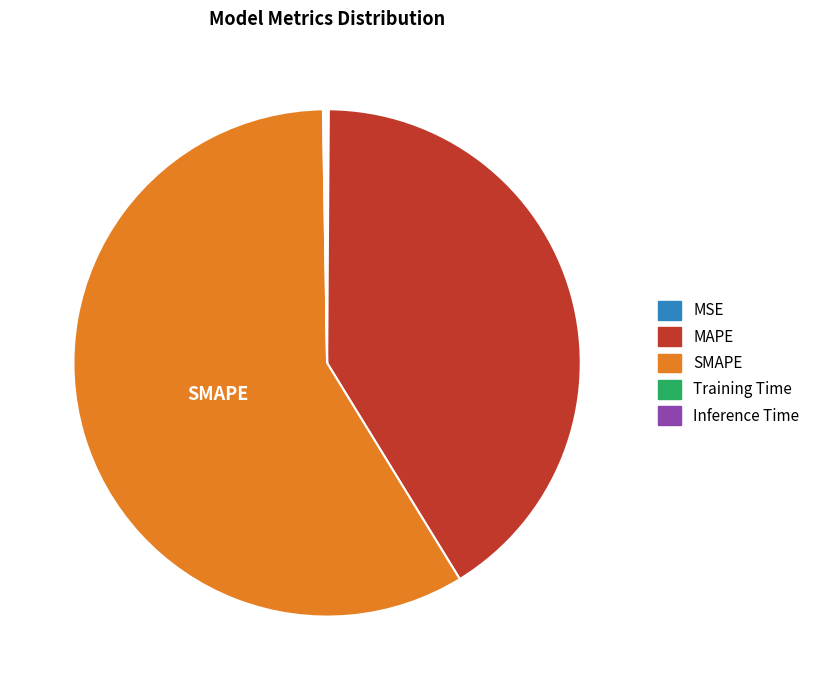

True or false: MAPE accounts for 53% of the total.

False